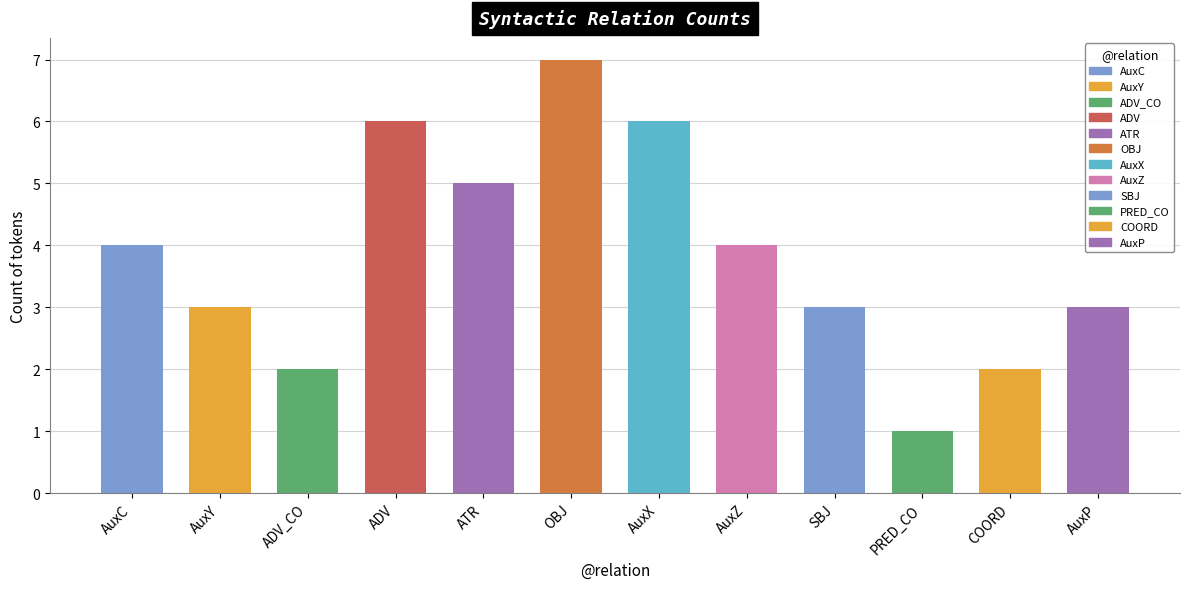

How many values are below 4?

6